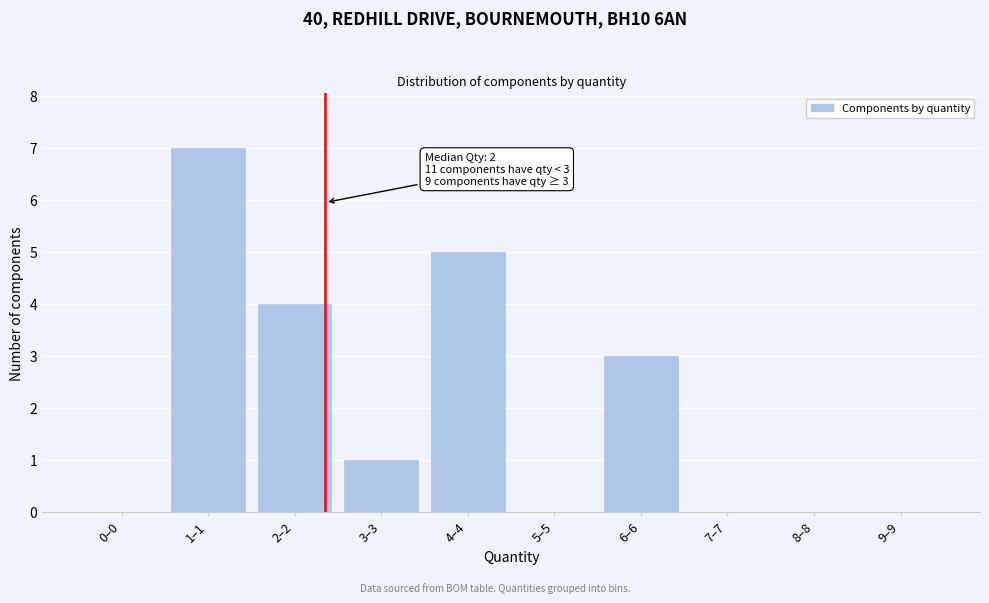

Reading left to right, what are all the values shown in this chart?

0–0=0	1–1=7	2–2=4	3–3=1	4–4=5	5–5=0	6–6=3	7–7=0	8–8=0	9–9=0